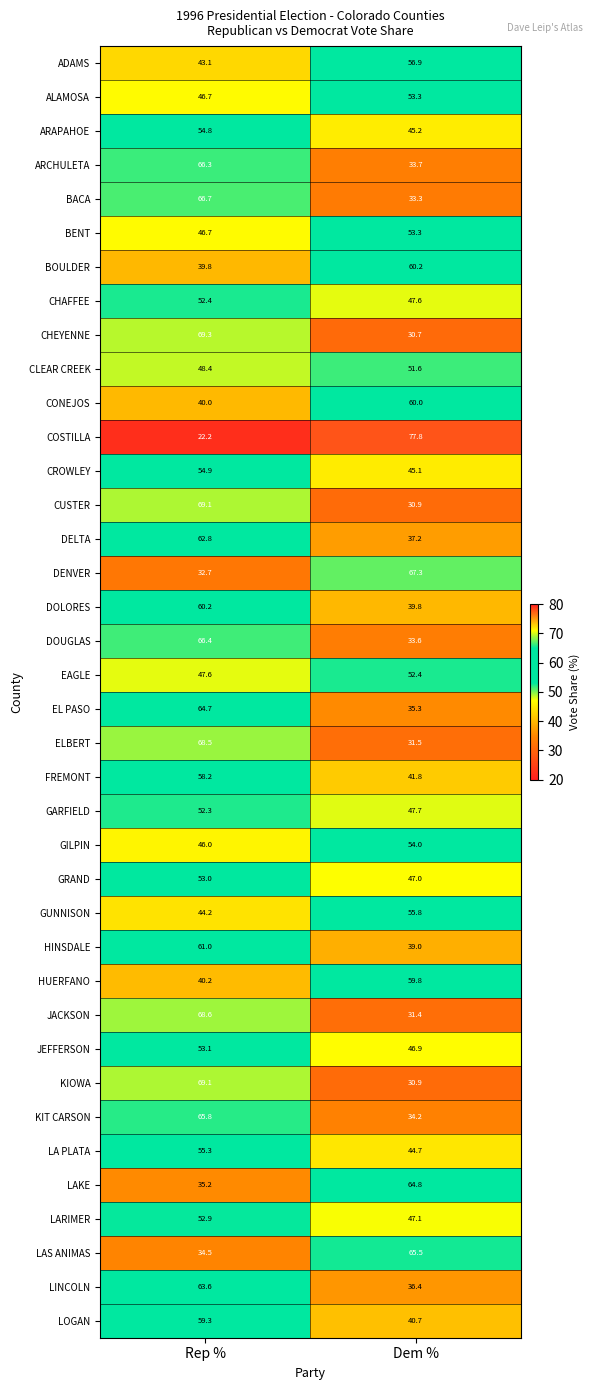

How many data points in DOLORES are above 60?

1